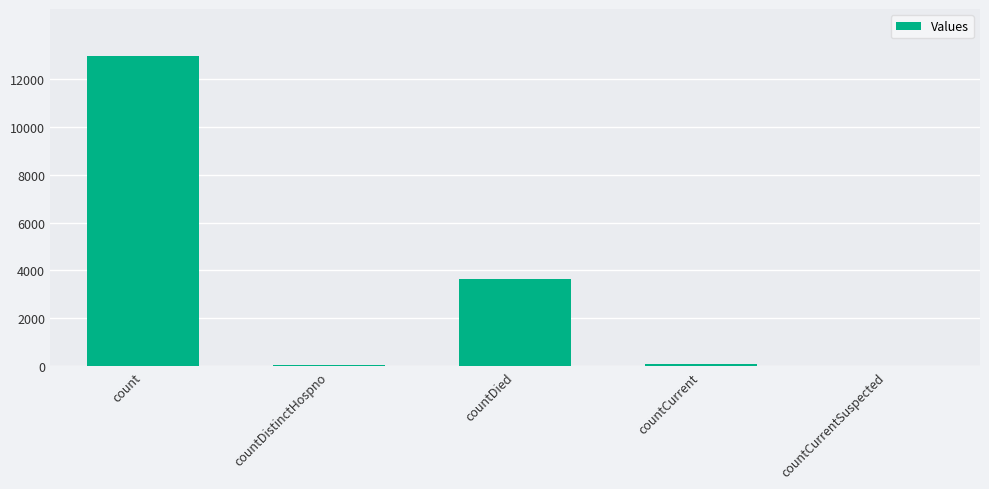

At which label is the value closest to 6479?

countDied